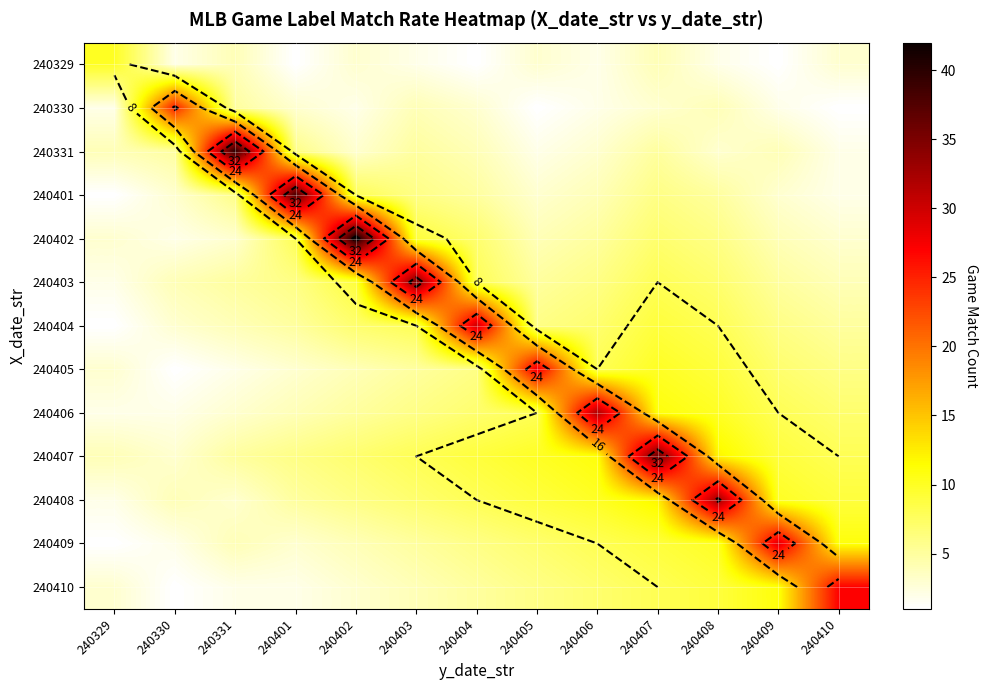

Which series has the largest total across all categories?

240407